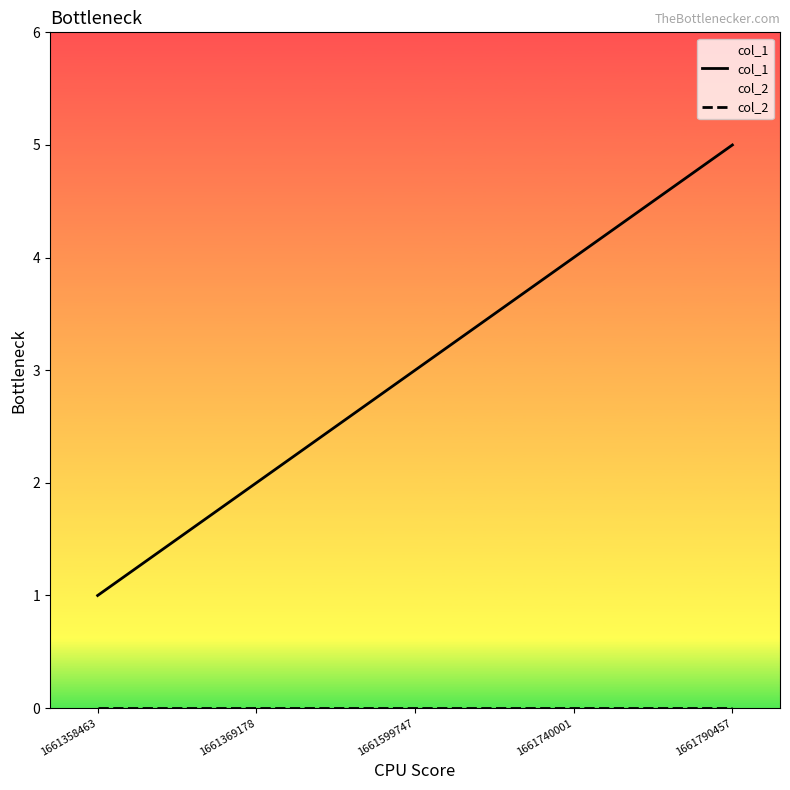

What is the lowest value of the col_1 series?

1